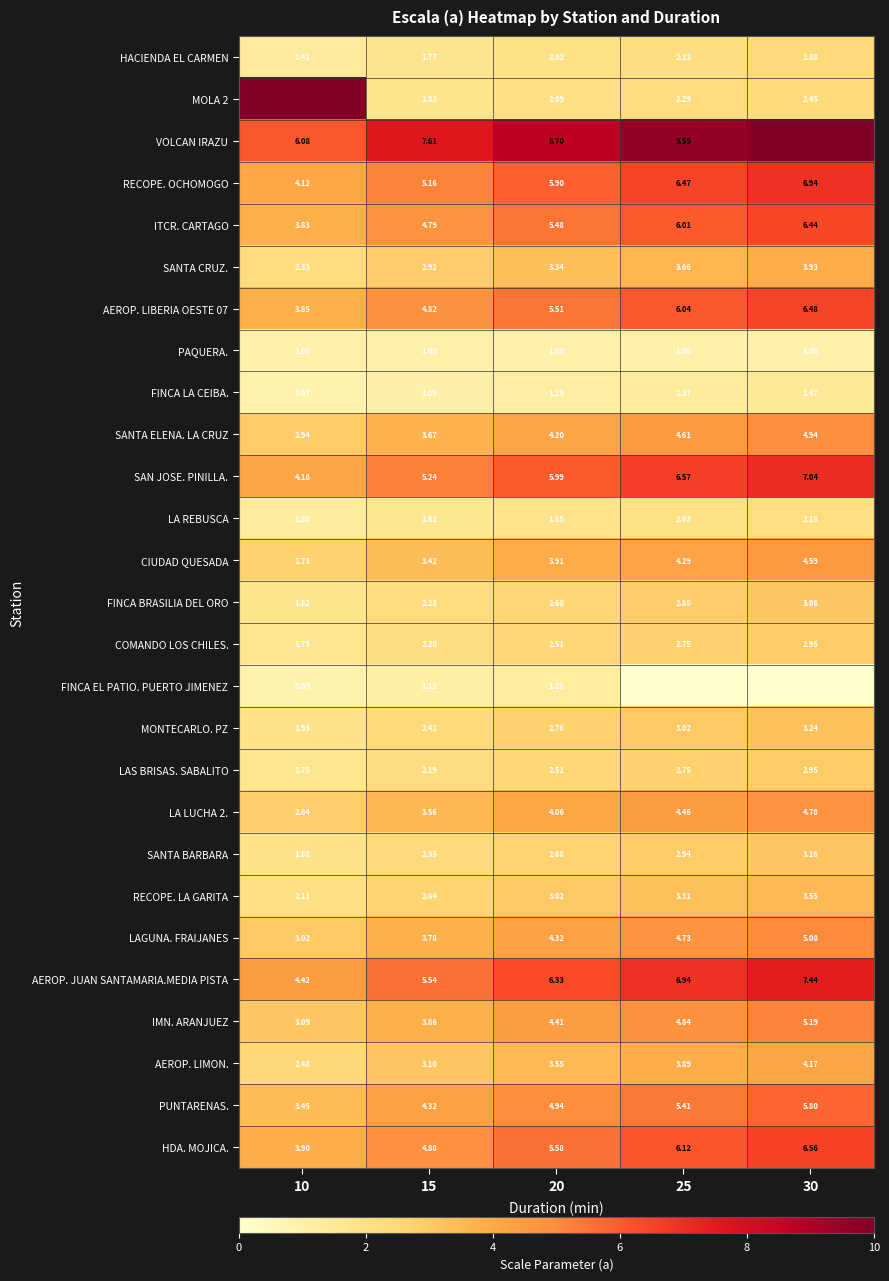

What is the spread (max minus min) of values at 15?

6.6